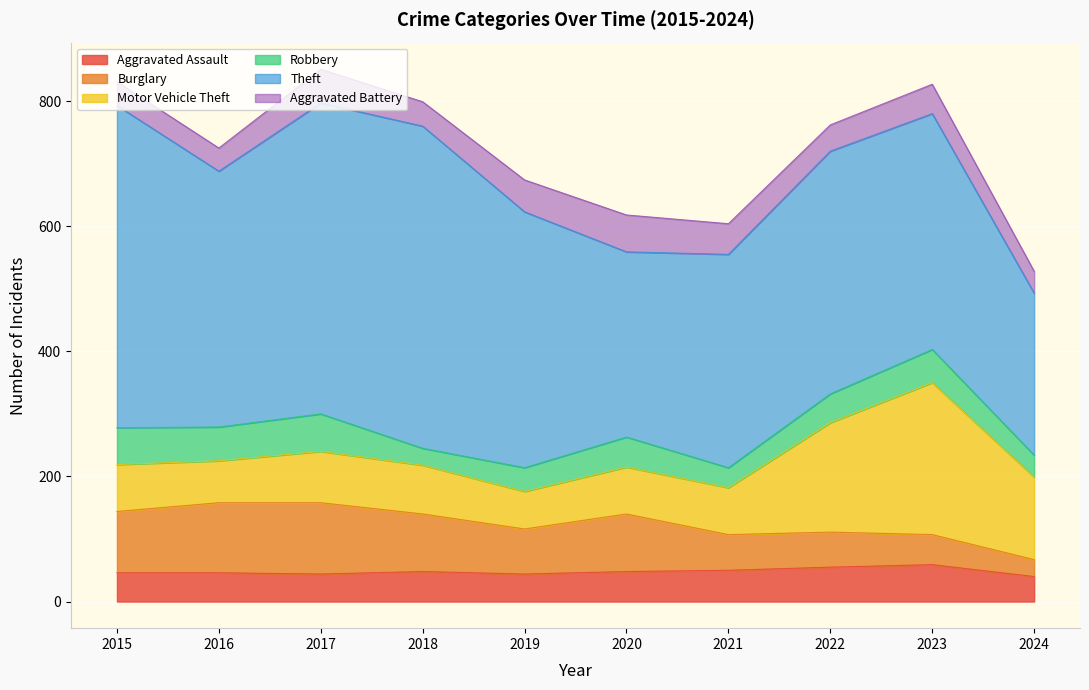

Reading left to right, list all the values displayed in this chart.

Aggravated Assault: 46	46	44	48	44	48	50	55	59	40
Burglary: 98	112	114	92	72	92	57	56	48	27
Motor Vehicle Theft: 75	67	82	78	60	75	75	175	243	132
Robbery: 59	54	60	27	38	48	32	46	53	35
Theft: 515	409	497	515	409	296	341	388	377	259
Aggravated Battery: 38	37	54	39	51	59	49	42	47	35